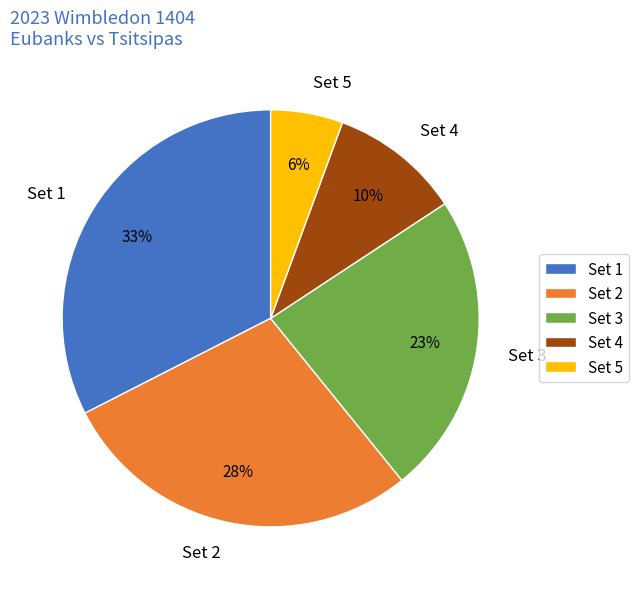

Do Set 4 and Set 5 together represent more than half of the pie?

No